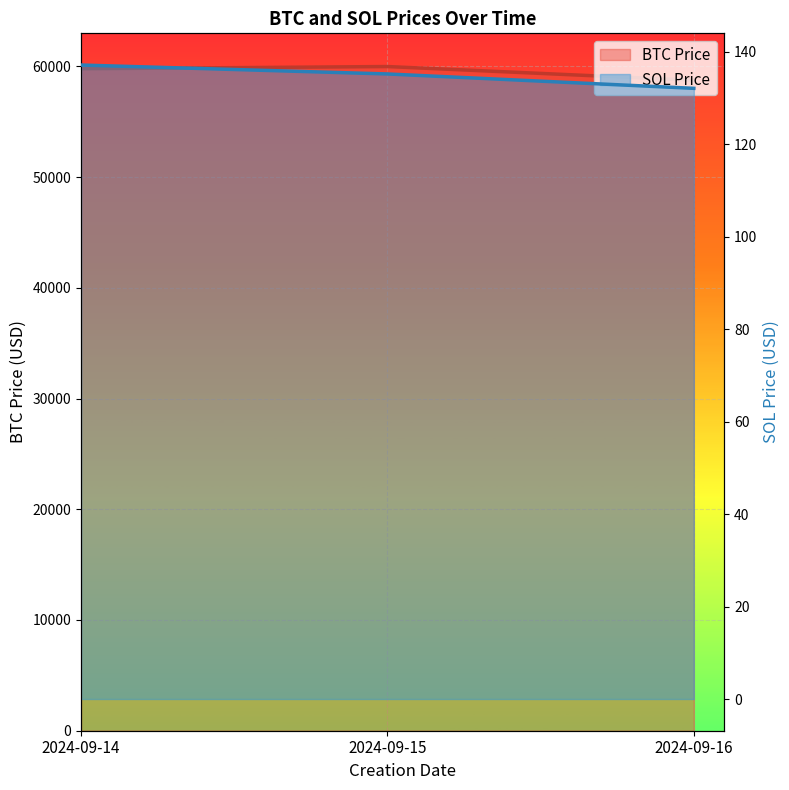

What is the minimum value shown in the chart?

132.1